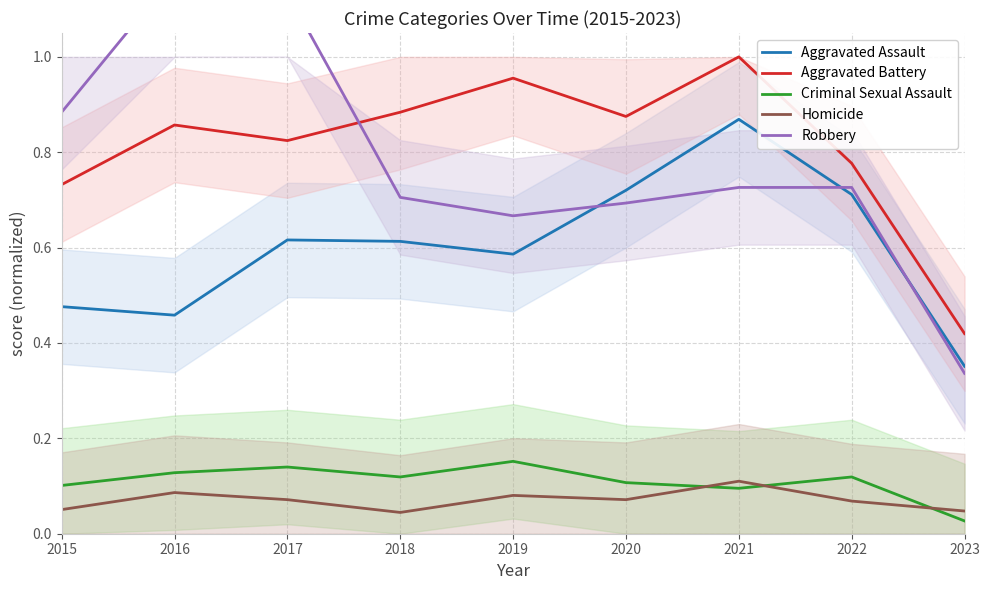

What is the sum of the Aggravated Assault values at 2017 and 2018?

1.2